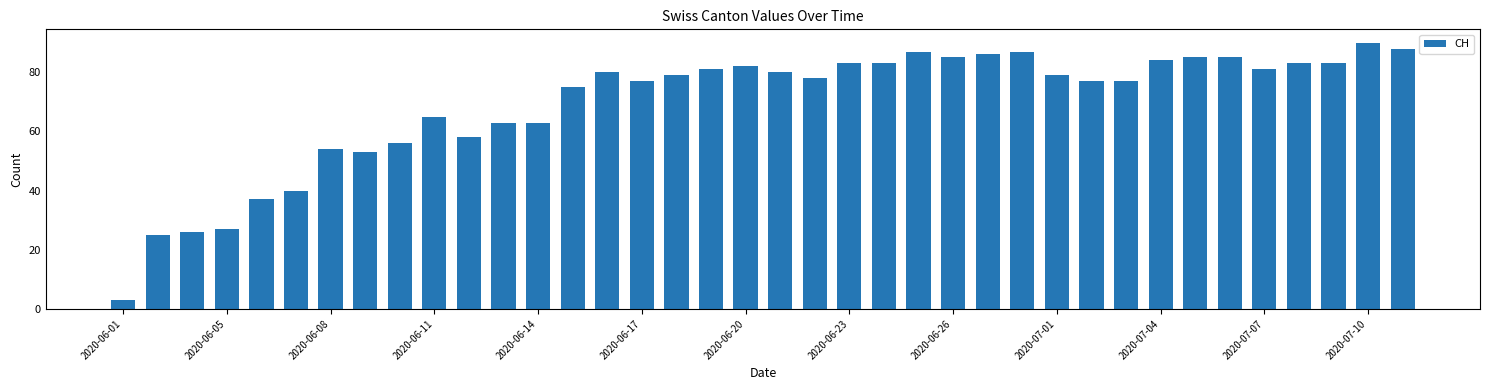

What is the sum of all values?

2625